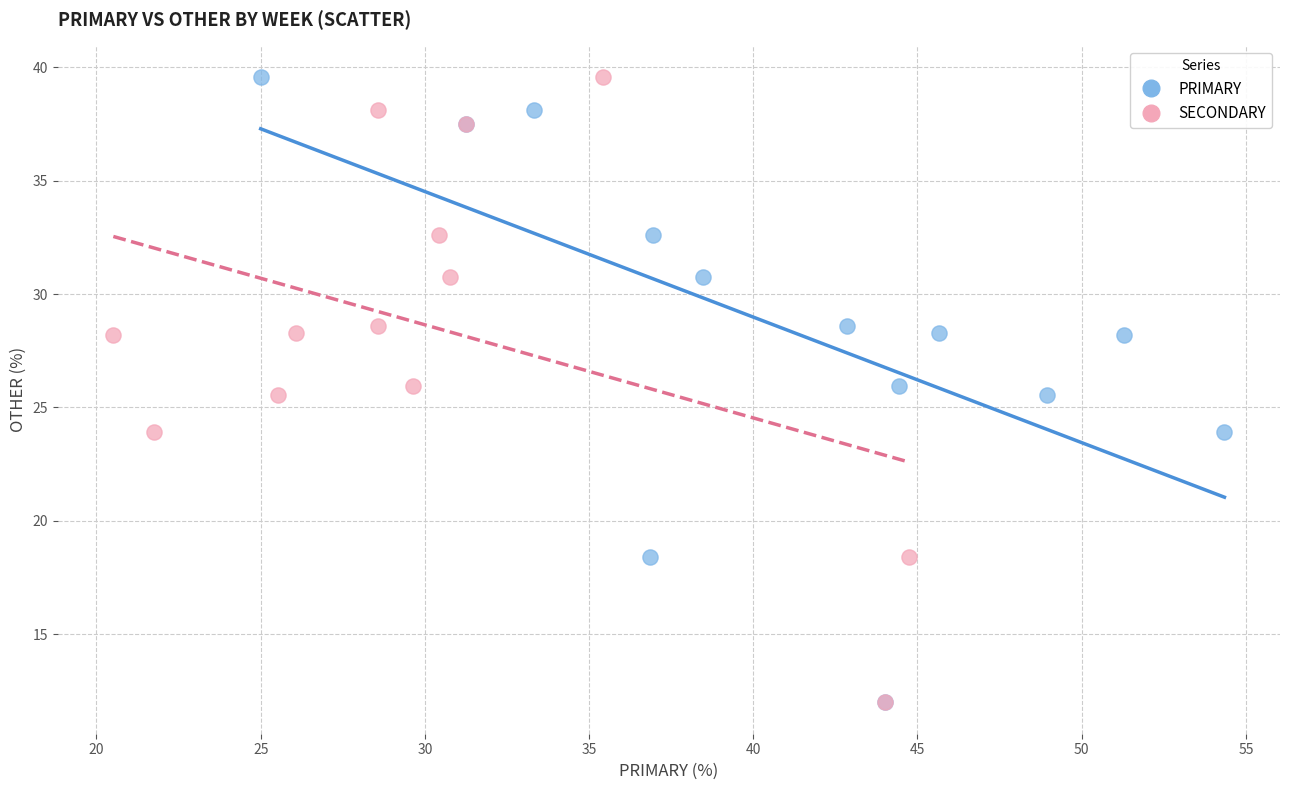

What are all the series names shown in the legend?

PRIMARY, SECONDARY